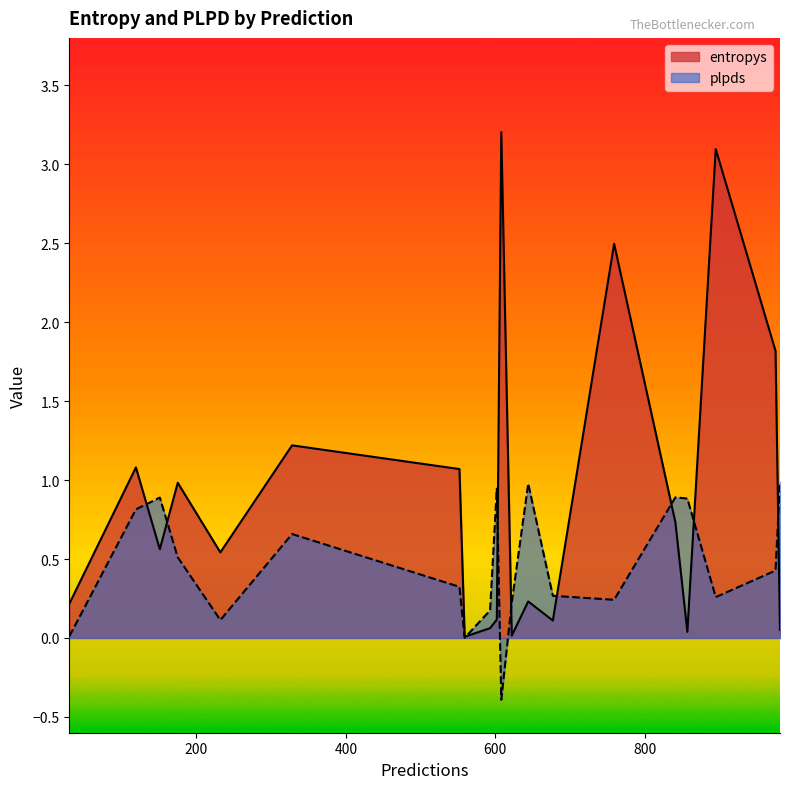

Read the plpds value at 151.

0.9